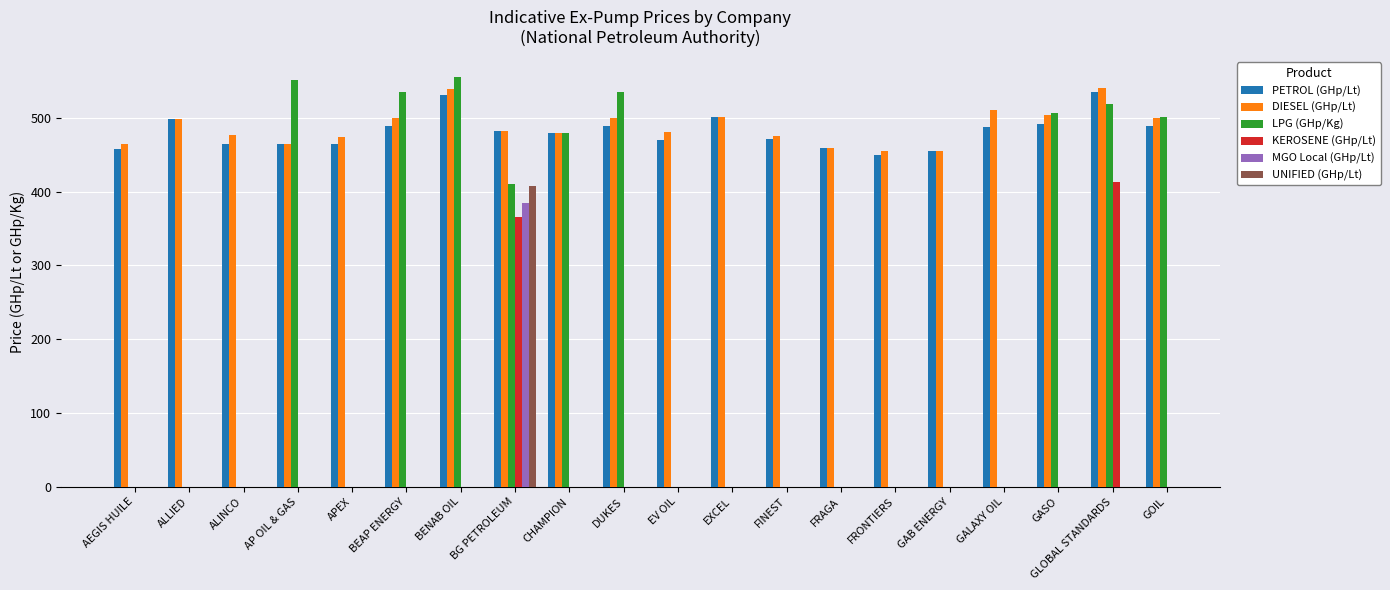

What value does the DIESEL (GHp/Lt) series have at FRONTIERS?

455.0